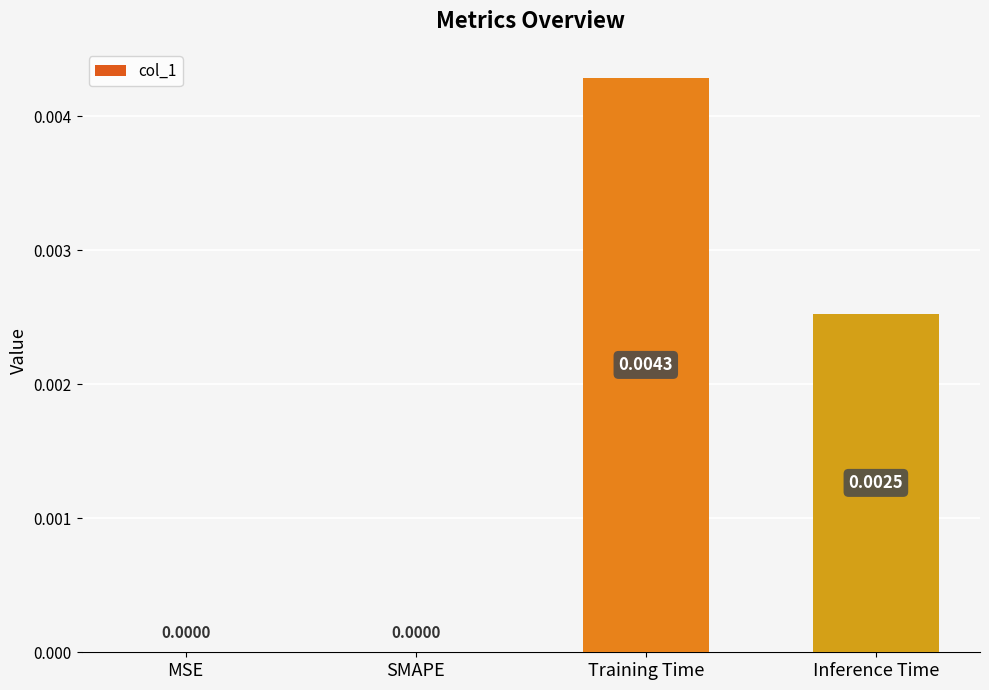

Are the bars horizontal?

No